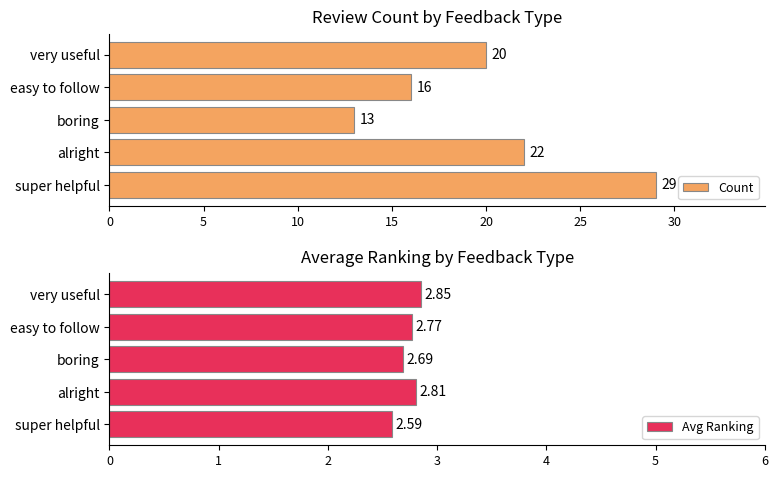

Which category has the highest value in the Count series?

super helpful